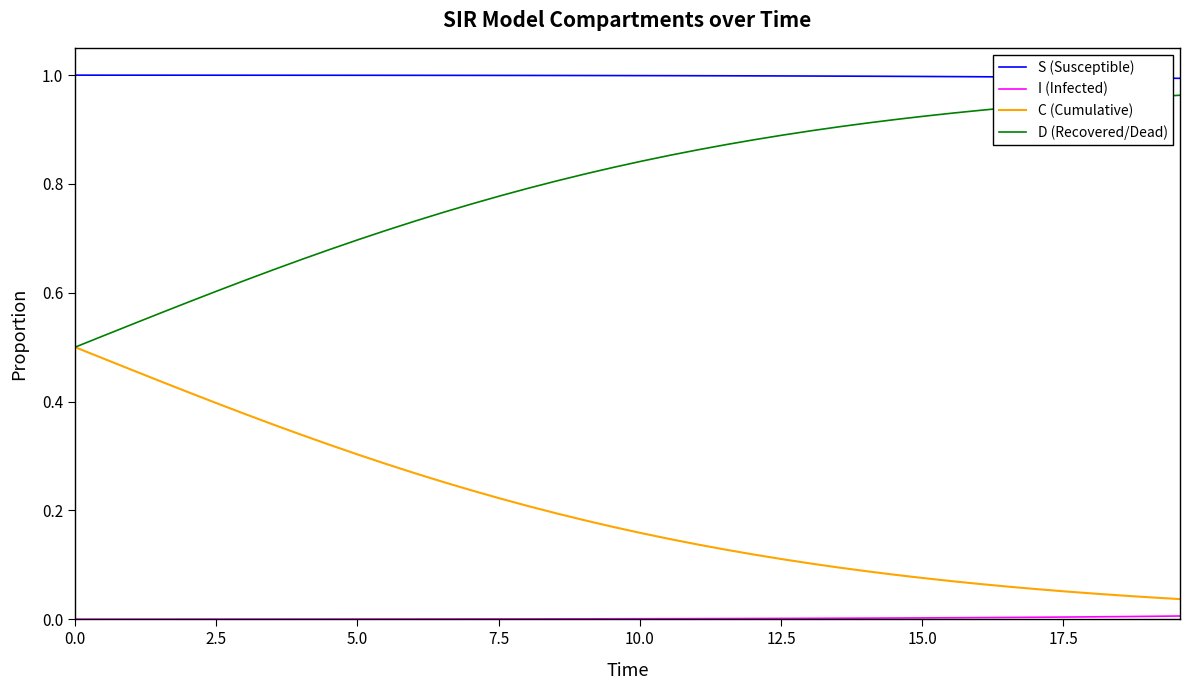

True or false: S (Susceptible) and D (Recovered/Dead) intersect in this chart.

False